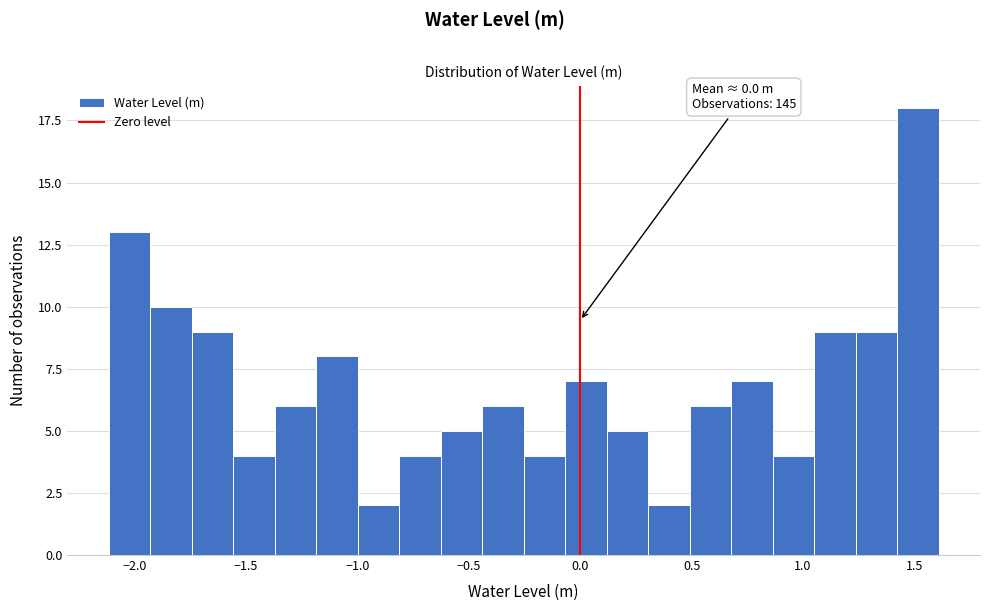

Around what value on the x-axis is the tallest bar? Give the approximate position of its centre, as read against the axis.

1.50